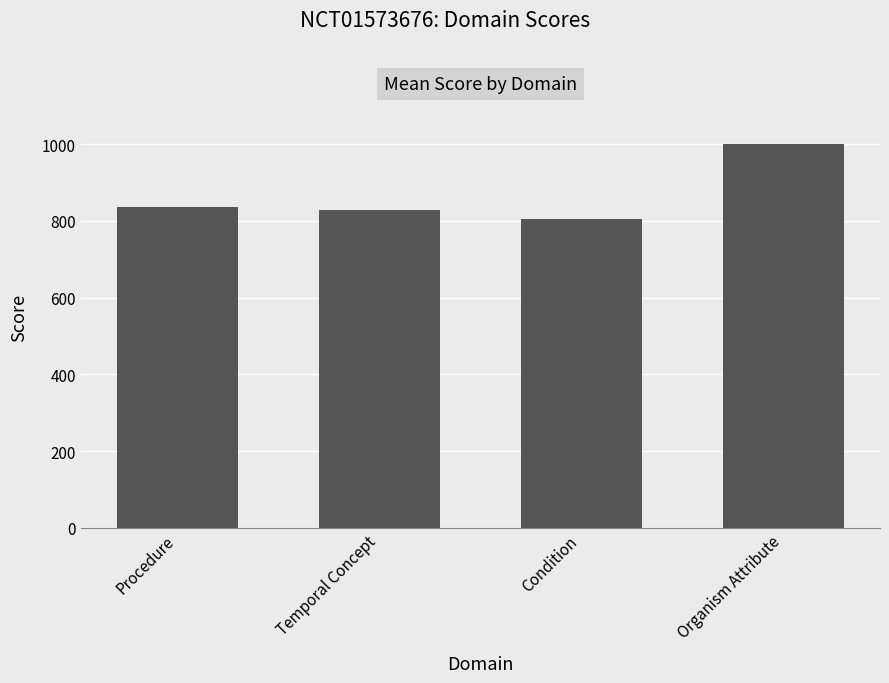

What is the ratio of the value at Condition to the value at Organism Attribute?

0.8